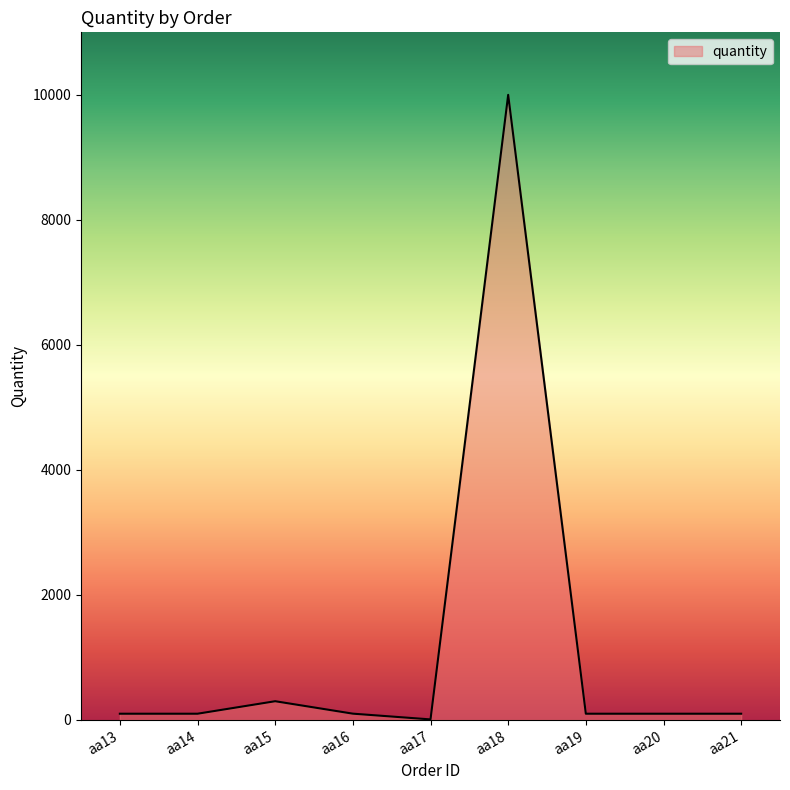

What is the difference between the second highest and minimum values?

291